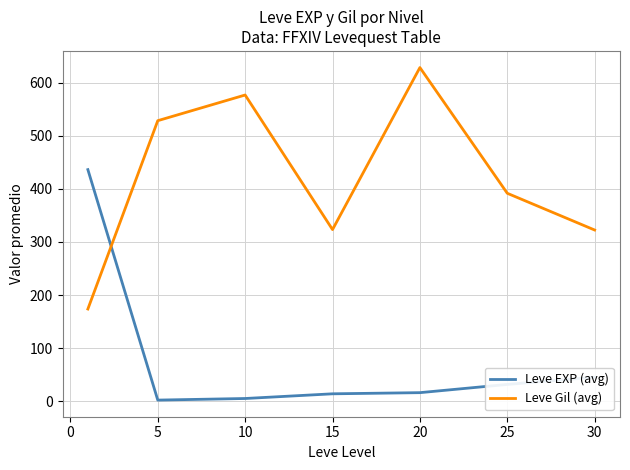

Rank the series by their average value, from highest to lowest.

Leve Gil (avg), Leve EXP (avg)